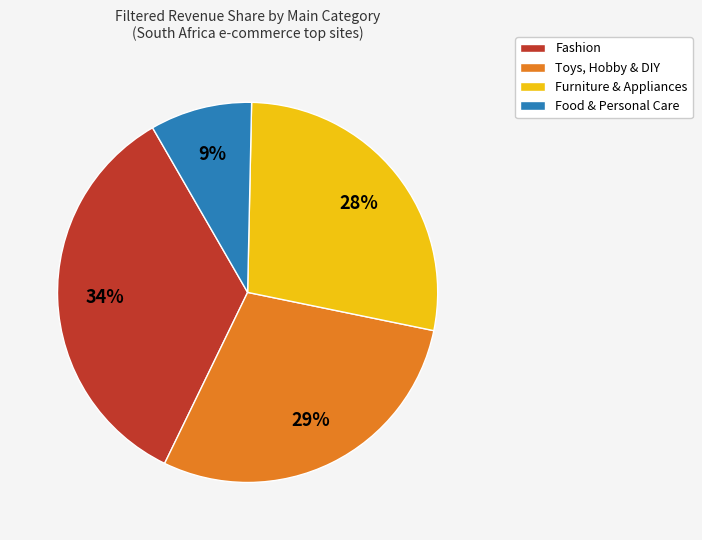

The Food & Personal Care slice represents 9% of the pie. True or false?

True